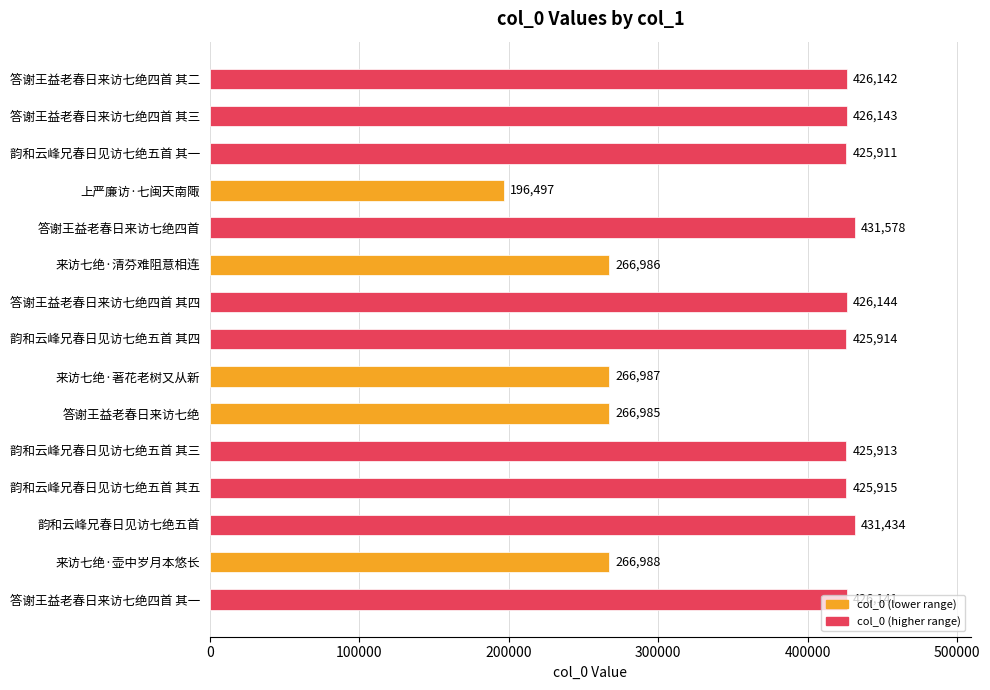

What value does the data have at 答谢王益老春日来访七绝四首 其三, to the nearest 10?

426140